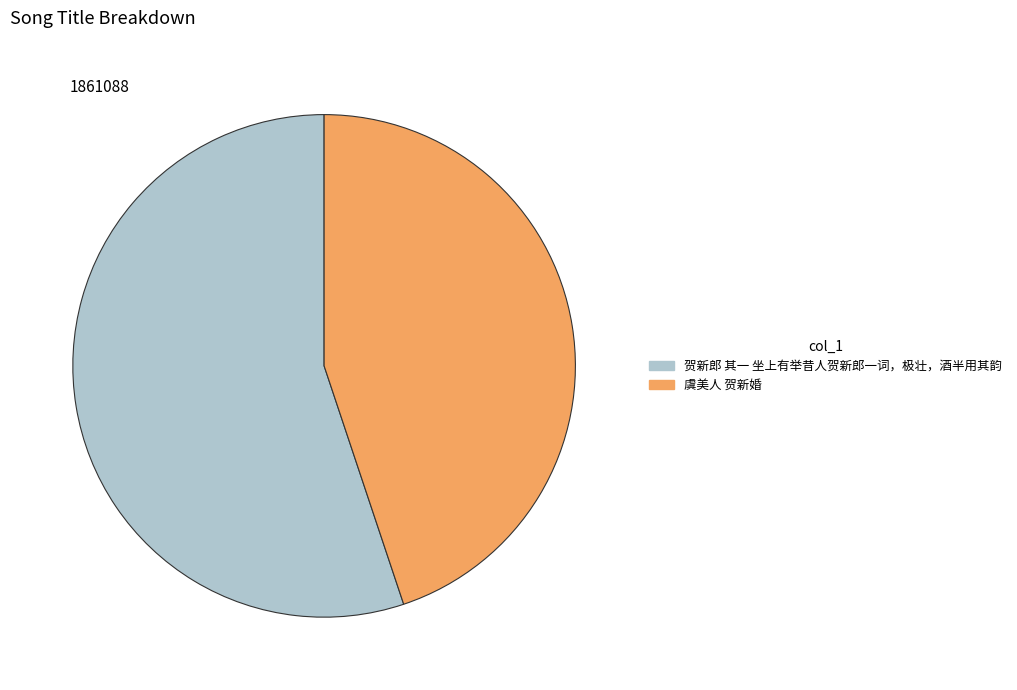

How many segments does this pie chart have?

2